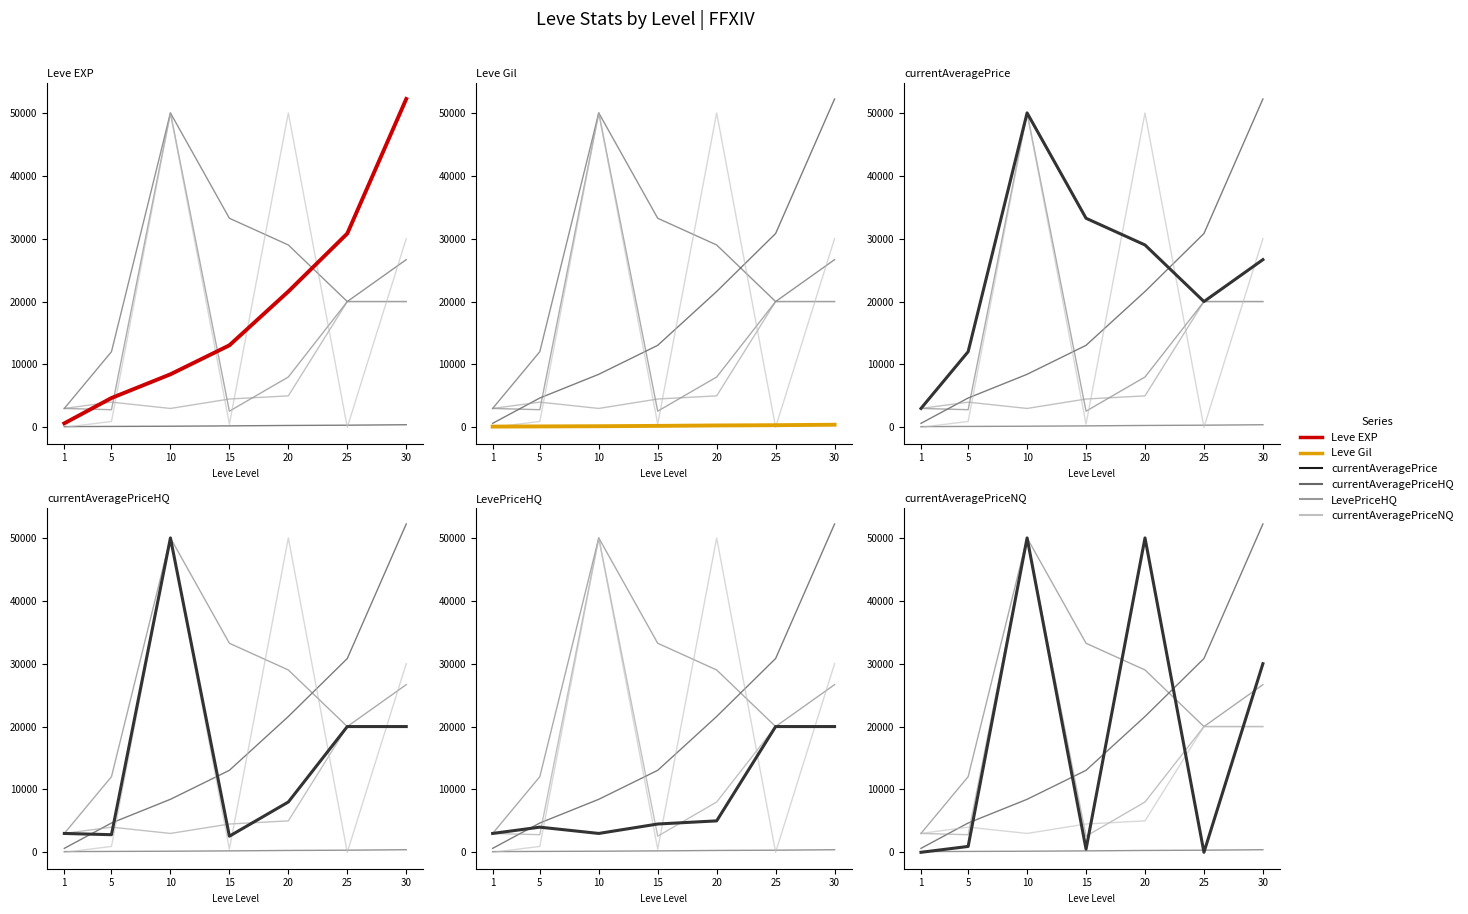

Reading left to right, transcribe all the data shown in this chart.

Leve Gil: 1=112	5=140	10=172	15=226	20=295	25=336	30=410
currentAveragePrice: 1=3000	5=12028	10=50002	15=33247	20=29000	25=20000	30=26666
currentAveragePriceHQ: 1=3000	5=2800	10=50000	15=2564	20=8000	25=20000	30=20000
LevePriceHQ: 1=3000	5=4000	10=3000	15=4500	20=5000	25=20000	30=20000
currentAveragePriceNQ: 1=0	5=933	10=50003	15=500	20=50000	25=0	30=29999
Leve EXP: 1=630	5=4660	10=8430	15=13040	20=21600	25=30820	30=52220